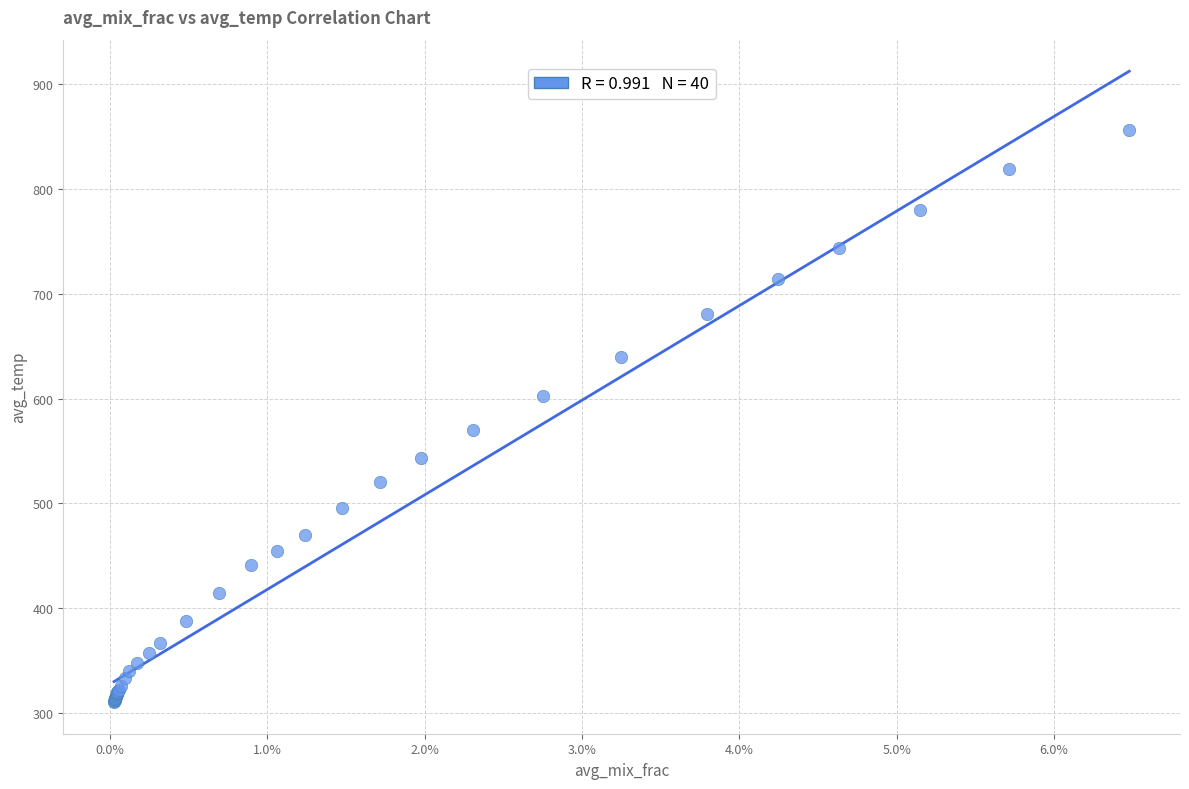

What Y value in the scatter plot is closest to 583?

570.2